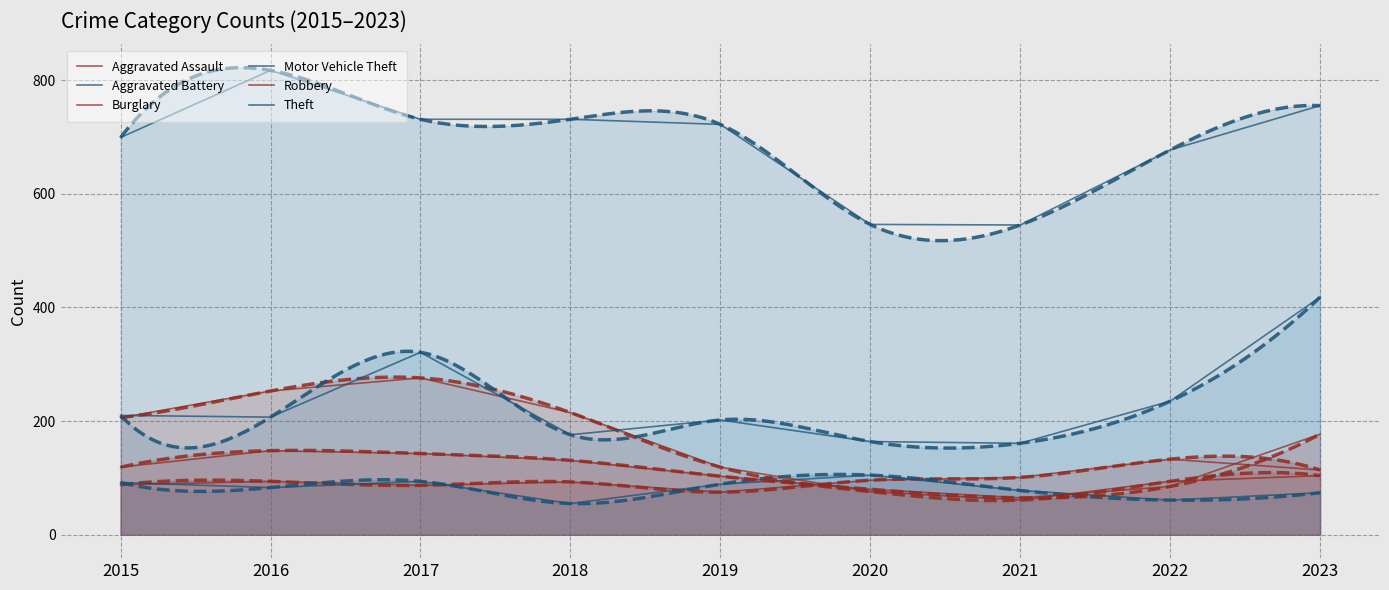

Which series has the largest total across all categories?

Theft